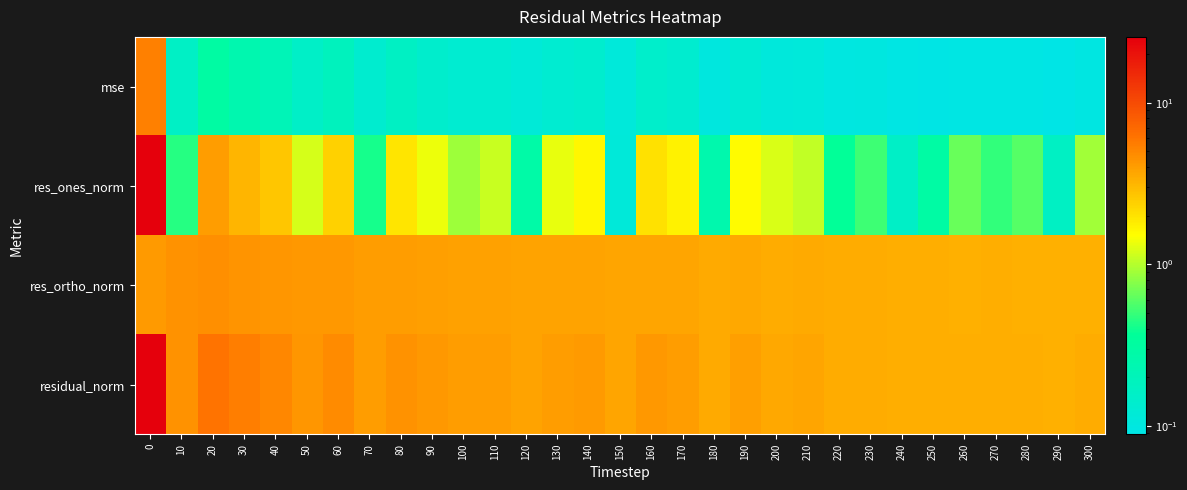

Which has a higher value, 100 or 230?

100